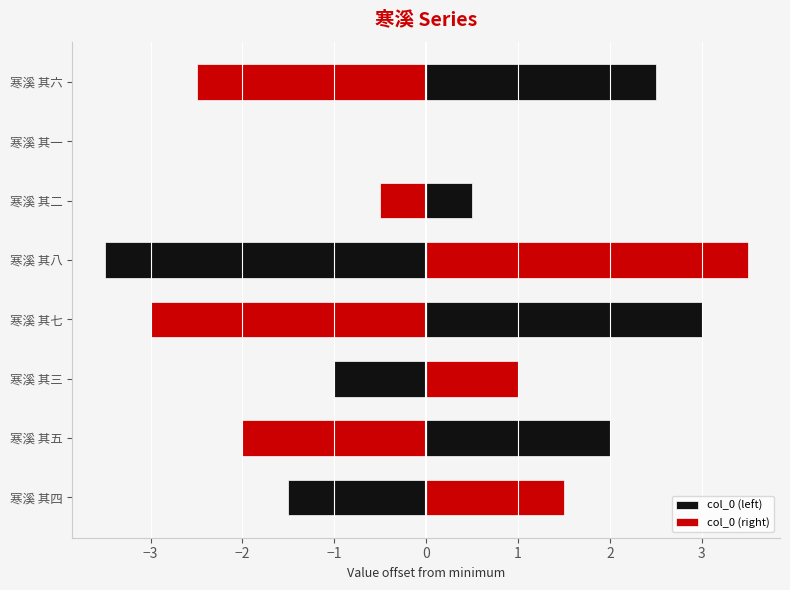

How many bars are there in each group?

2